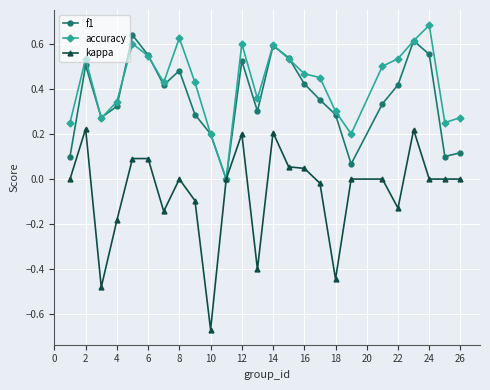

List the series in order of their peak value, highest first.

accuracy, f1, kappa